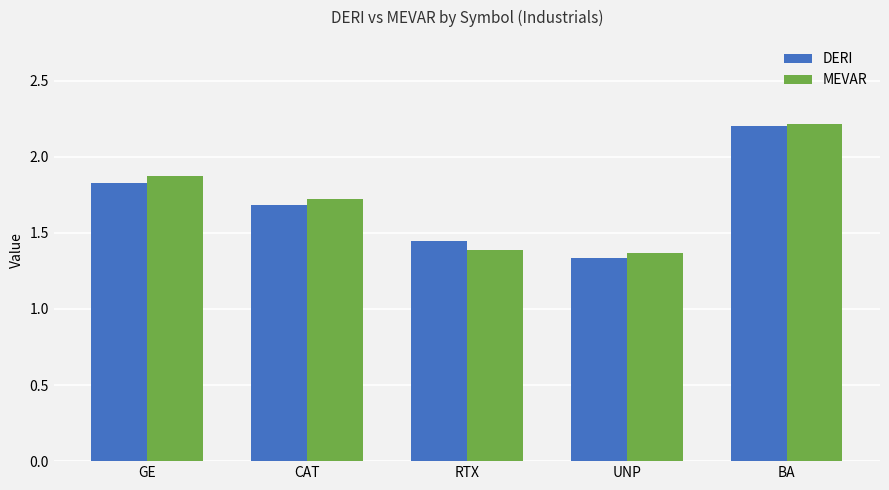

At how many categories does at least one series exceed 1?

5